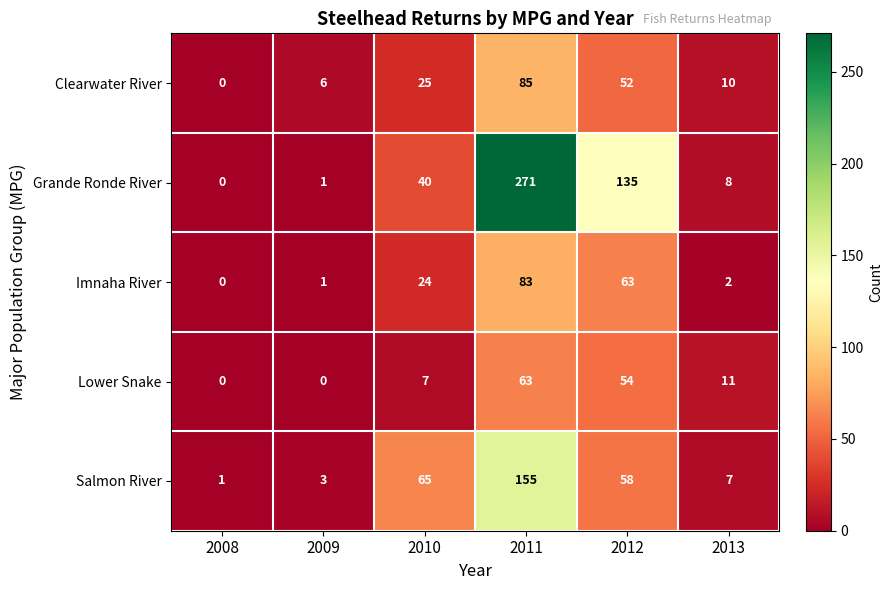

How many values in the Salmon River series are below 58?

3